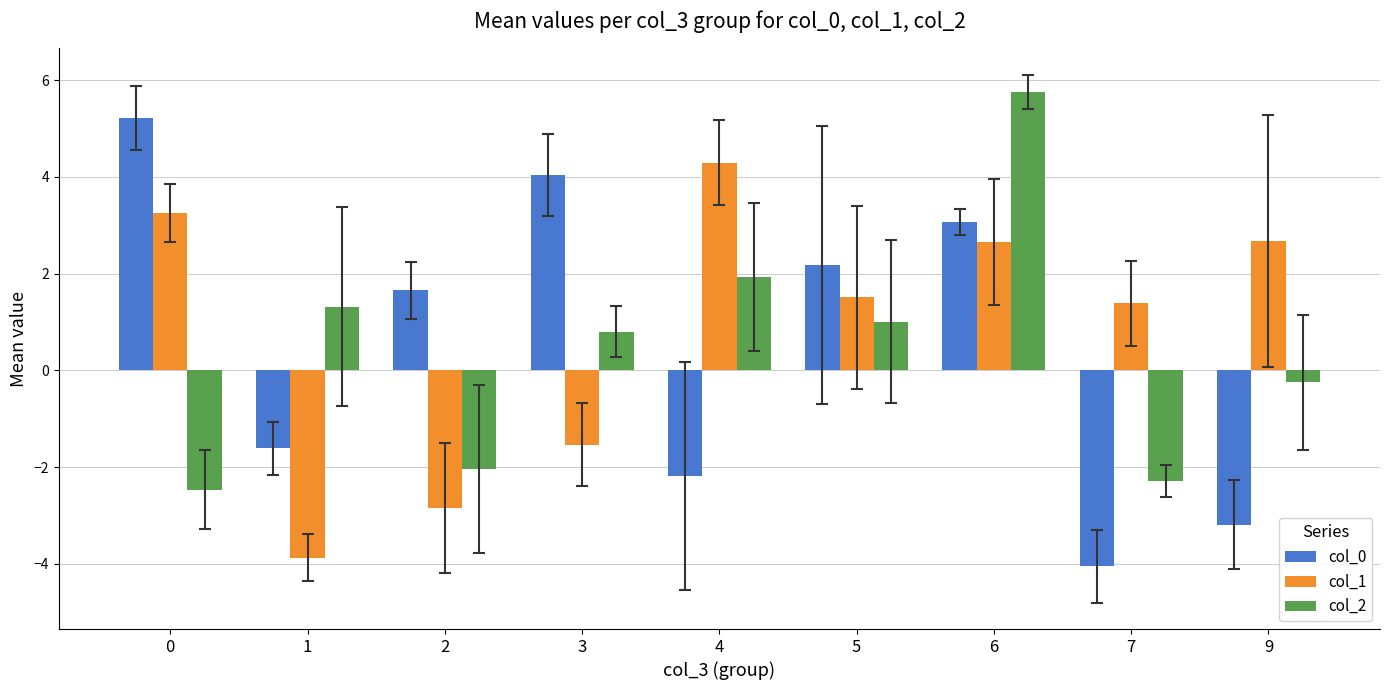

What is the spread (max minus min) of values at 1?

5.2